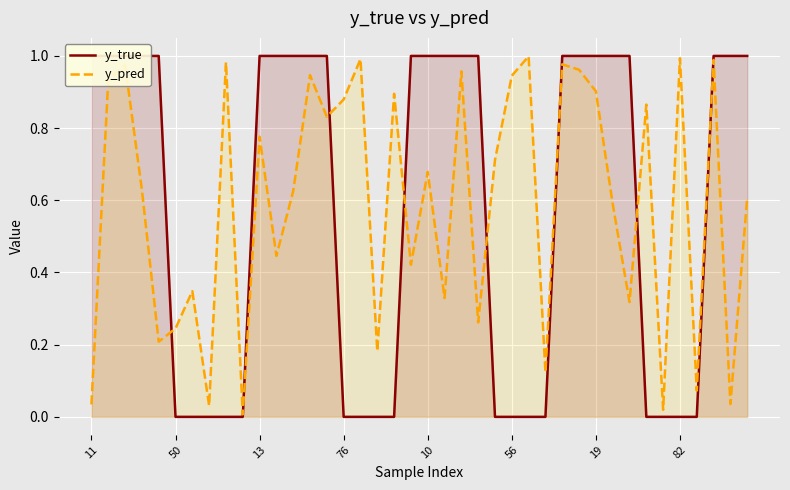

The y_pred series shows 0.8 at 39. True or false?

False